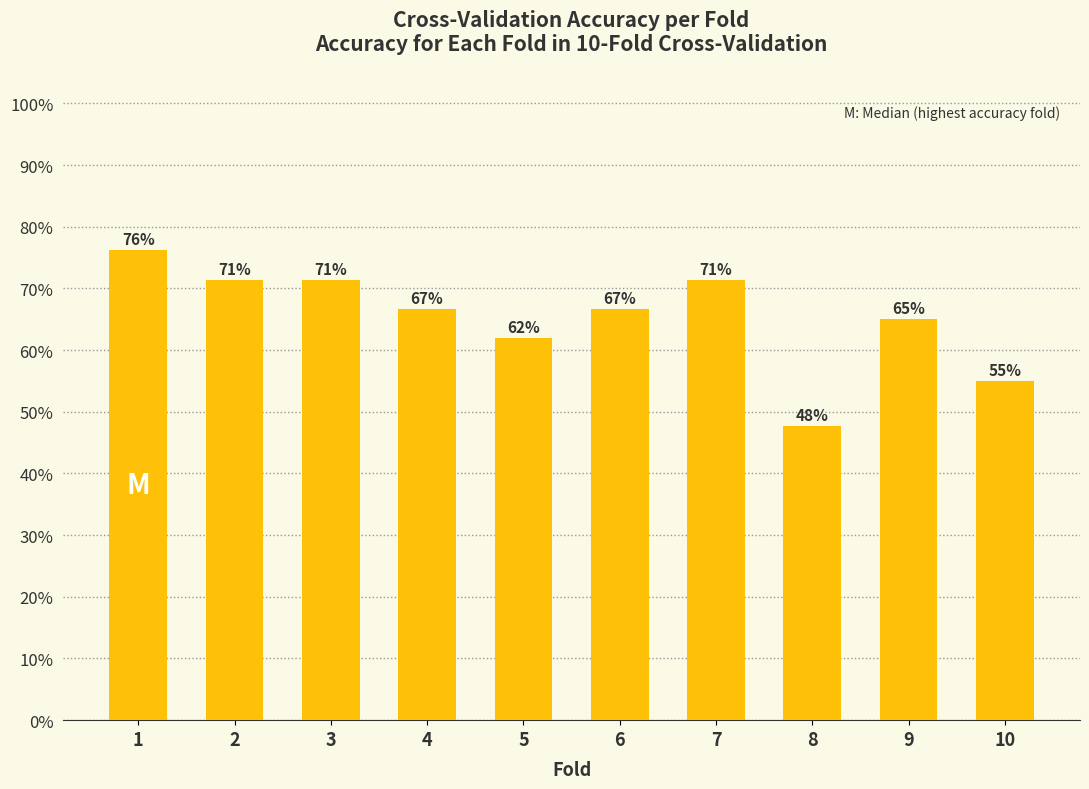

Does the chart contain any negative values?

No